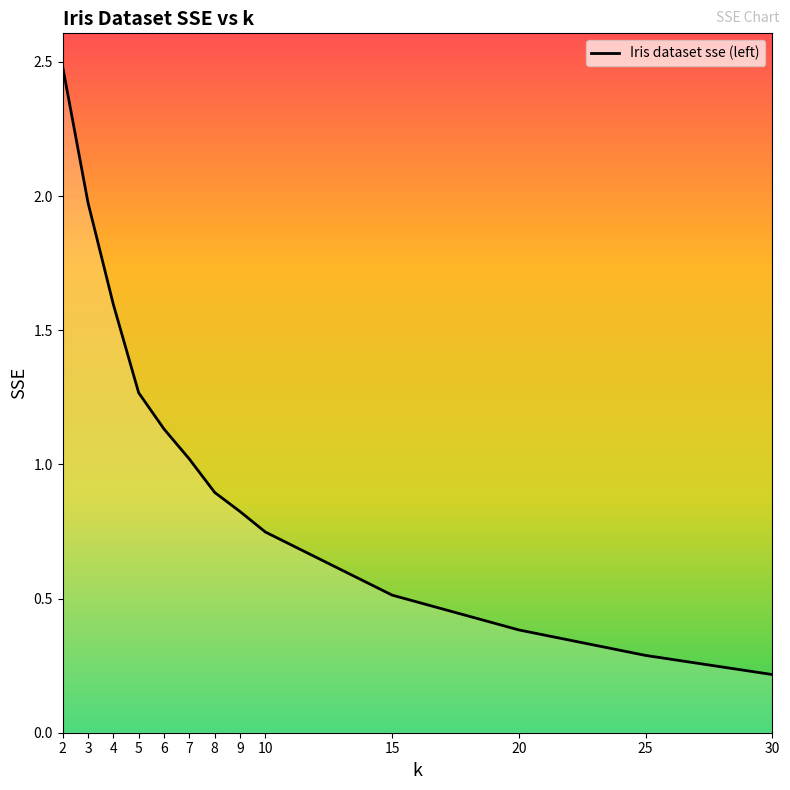

Does the chart have visible grid lines?

No